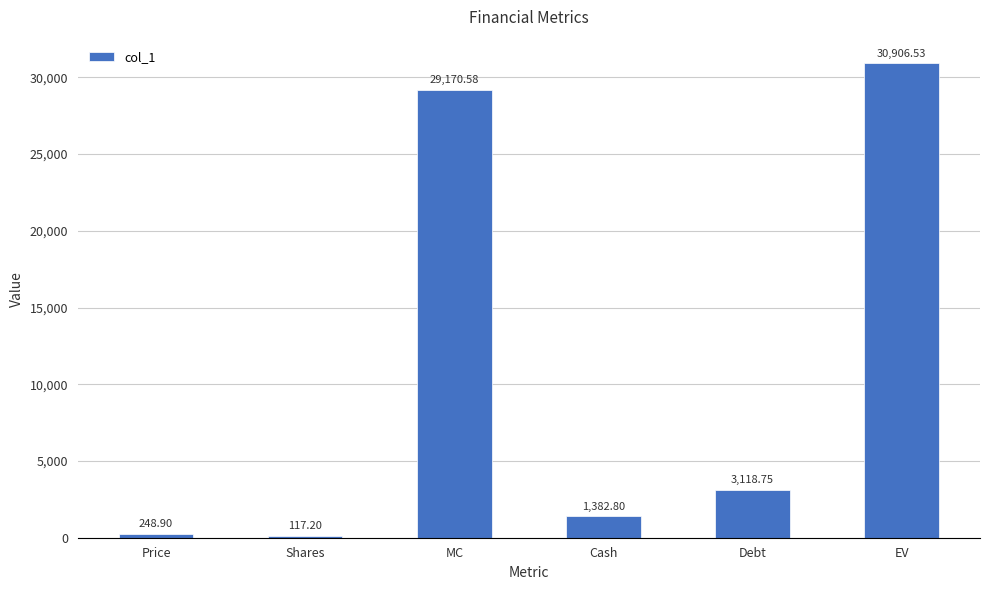

What is the sum of all values?

64944.8